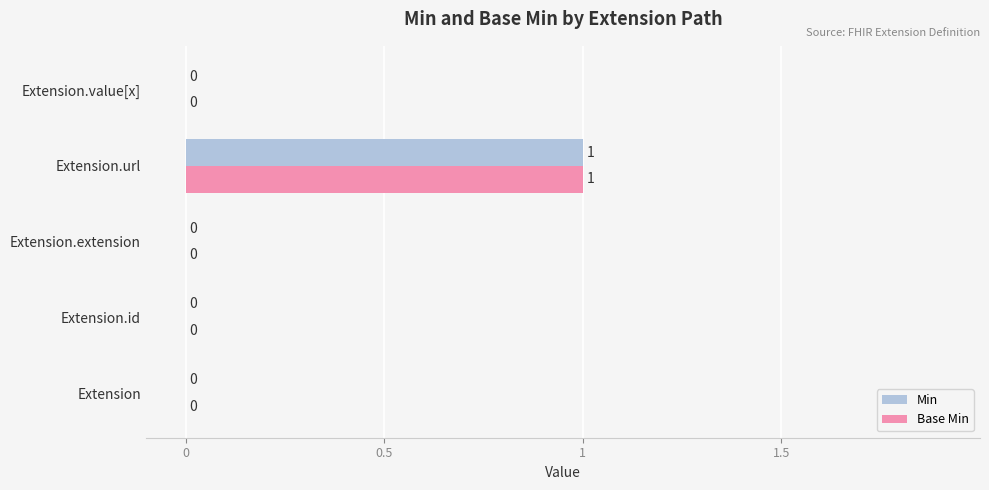

Which category has the highest value in the Base Min series?

Extension.url